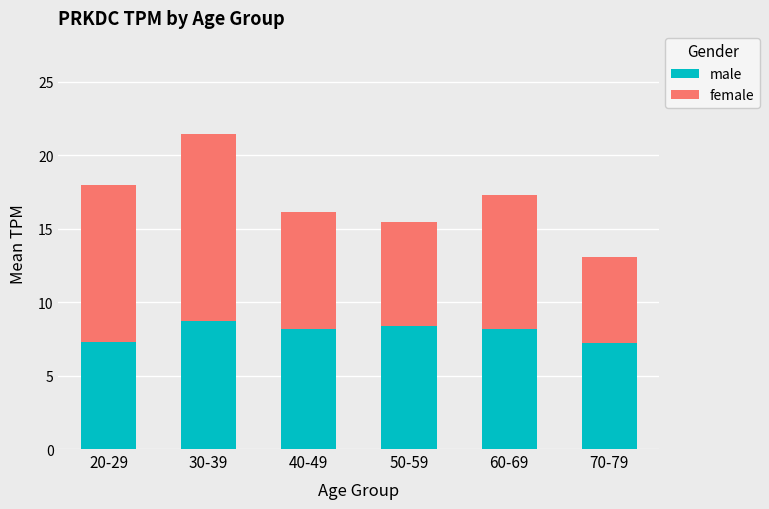

The value of male at 70-79 is 7.2. True or false?

True